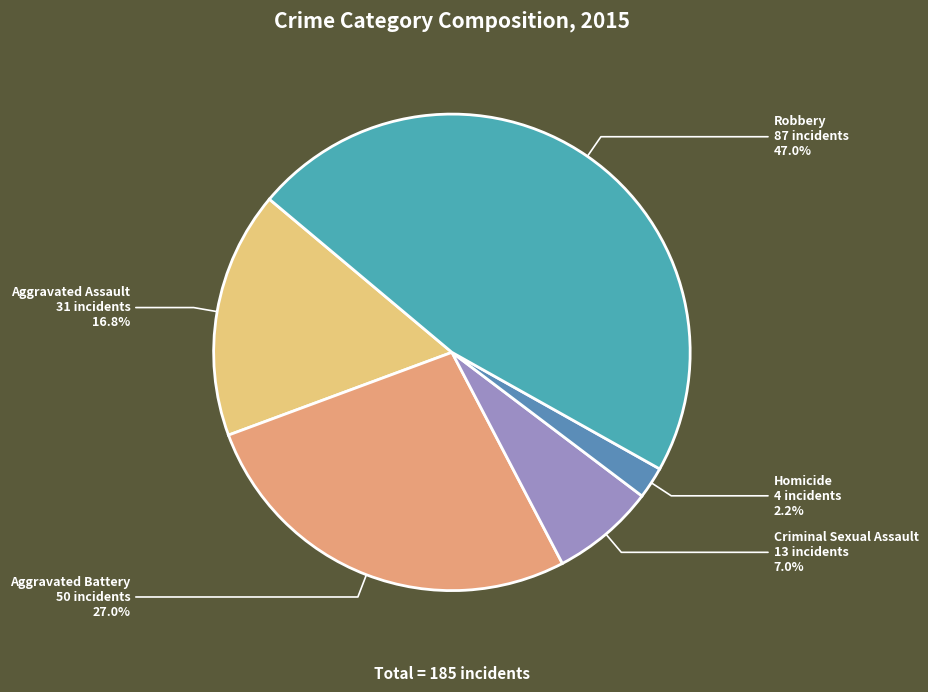

Rank the categories by value from highest to lowest.

Robbery, Aggravated Battery, Aggravated Assault, Criminal Sexual Assault, Homicide